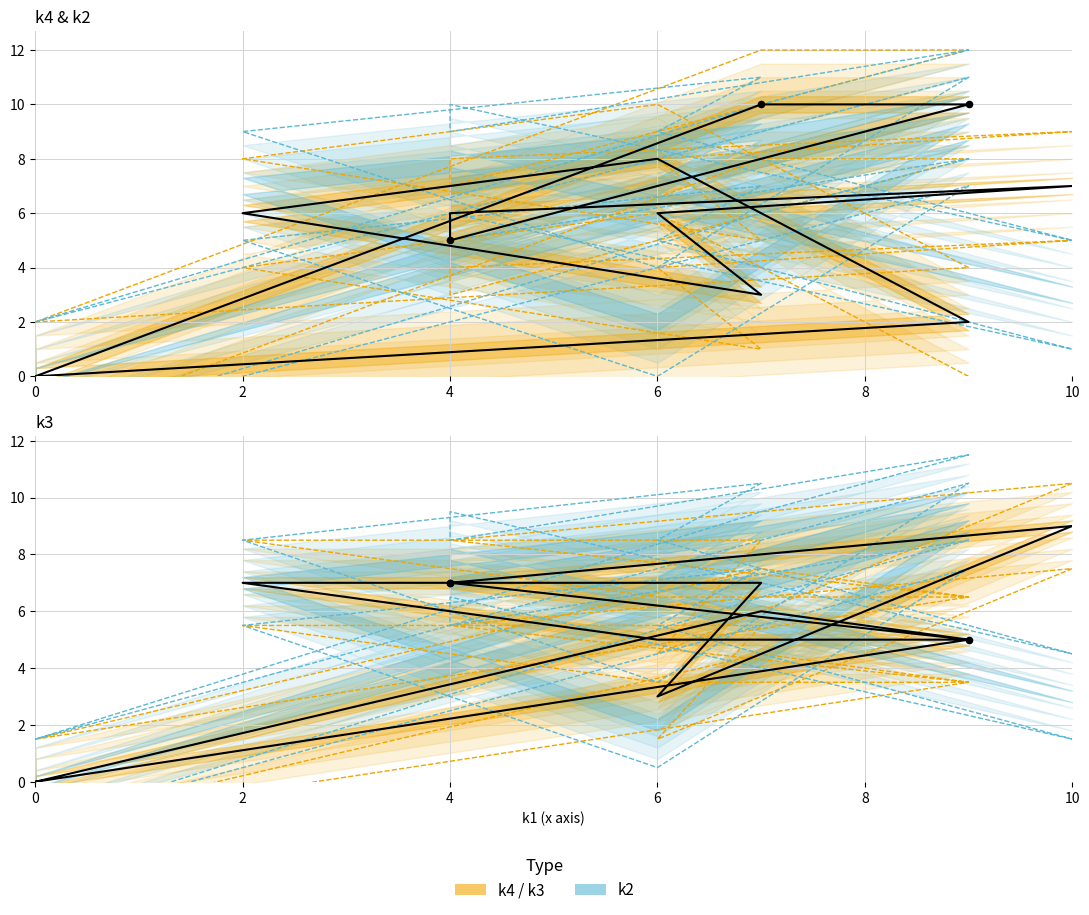

Which series has the largest Y range (max minus min)?

k4